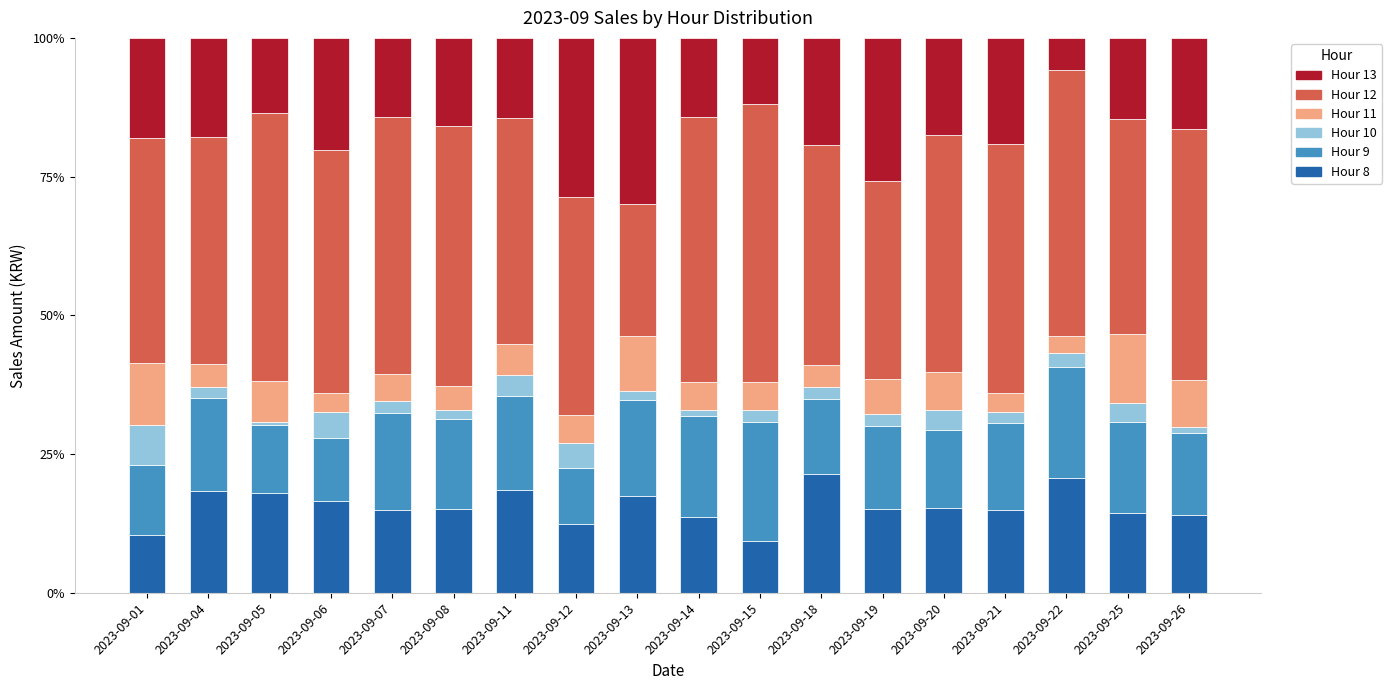

List the series in order of their peak value, lowest first.

Hour 10, Hour 11, Hour 8, Hour 9, Hour 13, Hour 12